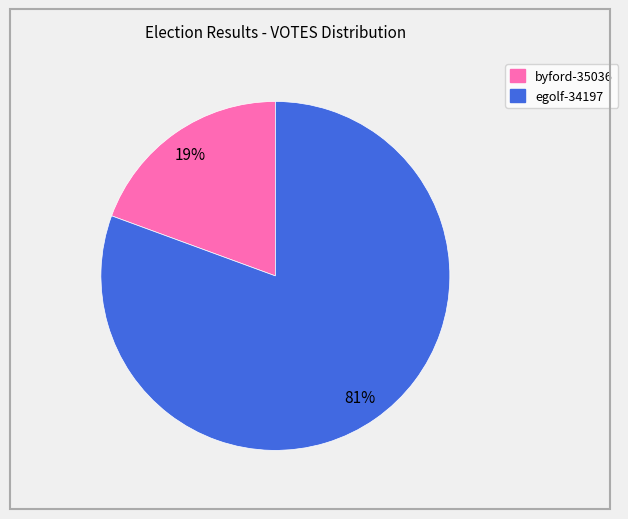

To the nearest percent, what is the combined percentage of egolf-34197 and byford-35036?

100%